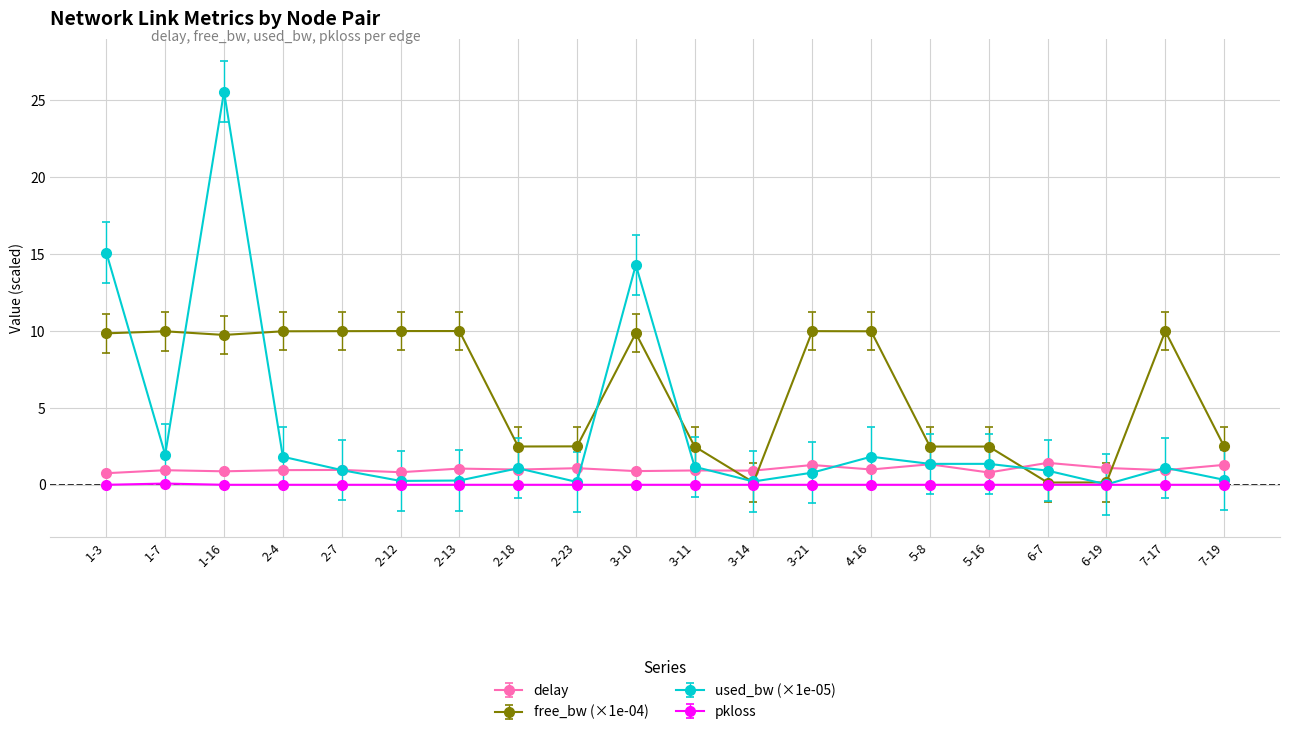

What is the difference between the second highest and second lowest values in the delay series?

0.5